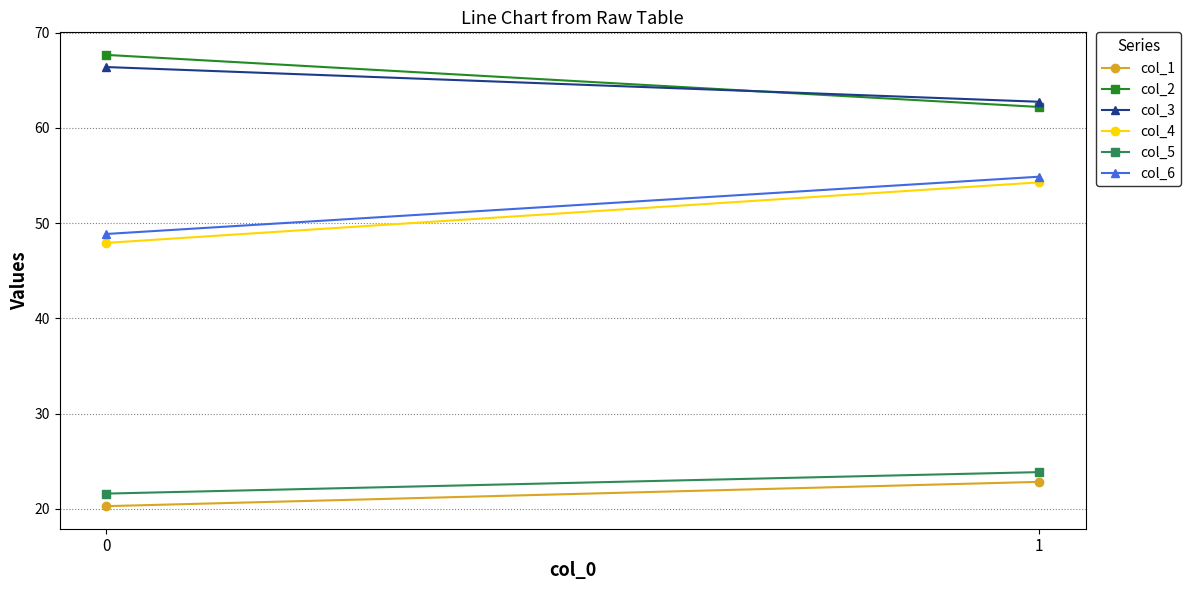

What are all the series names shown in the legend?

col_1, col_2, col_3, col_4, col_5, col_6